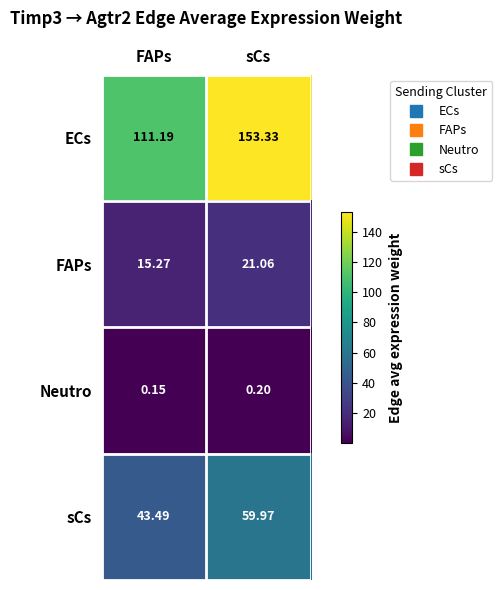

Which category has the highest value across all series?

sCs